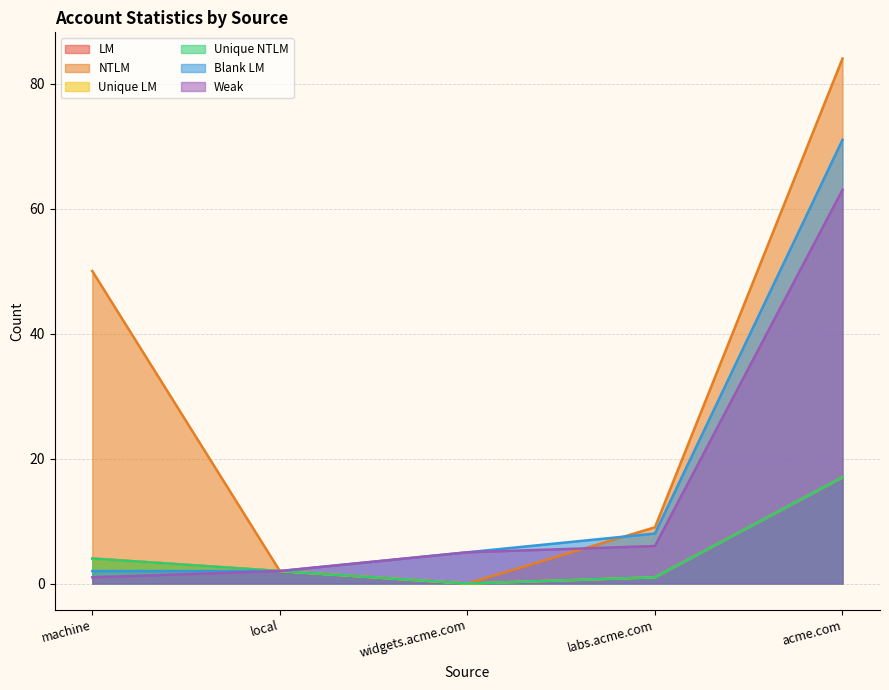

Does the chart have visible grid lines?

Yes